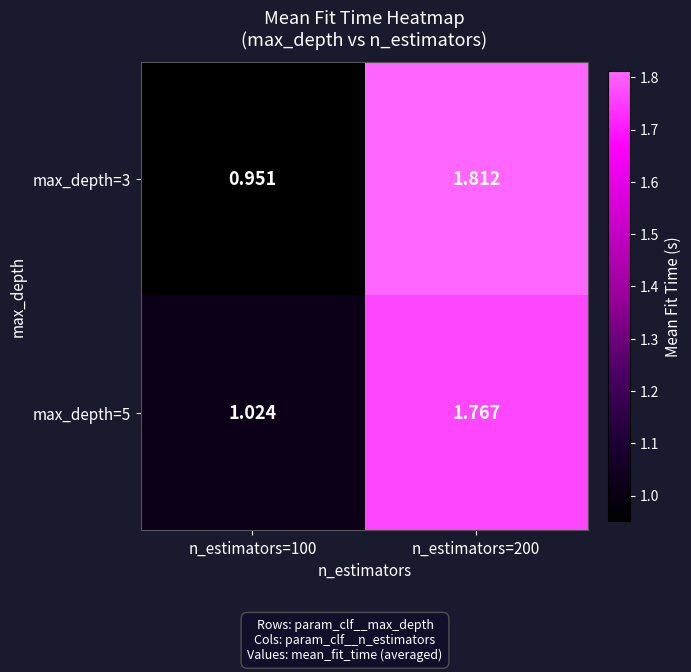

Is the value of max_depth=5 at n_estimators=200 greater than the value of max_depth=3 at n_estimators=100?

Yes